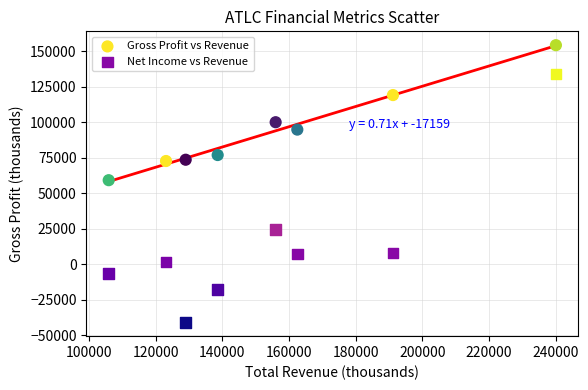

What are all the series names shown in the legend?

Gross Profit vs Revenue, Net Income vs Revenue